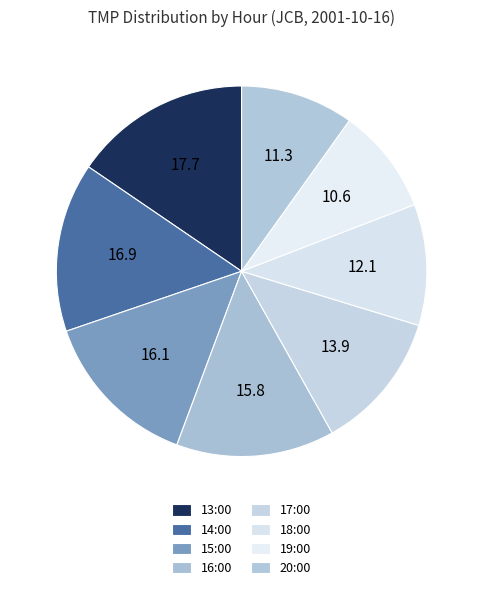

Count the number of slices in the pie.

8